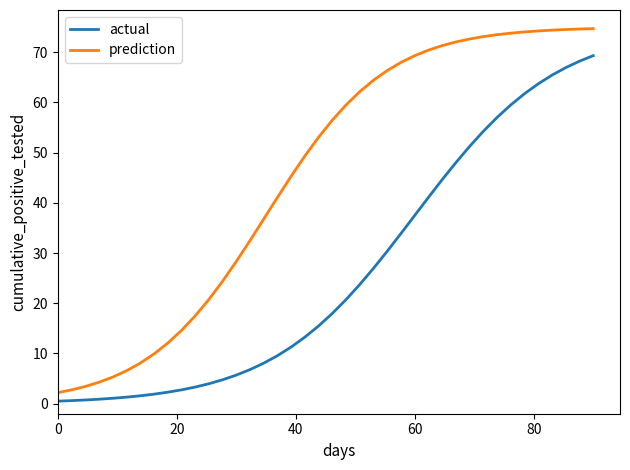

What are all the series names shown in the legend?

actual, prediction